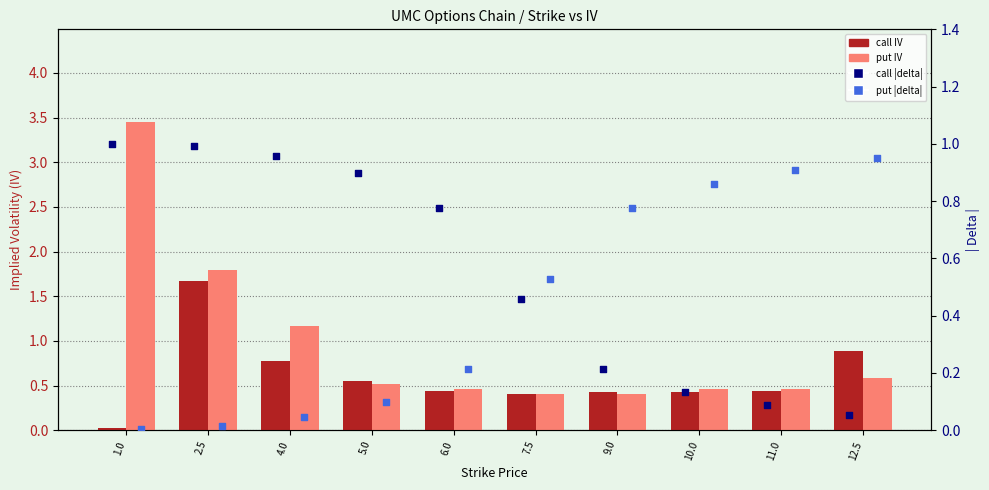

Which series contains the lowest Y value?

put |delta|